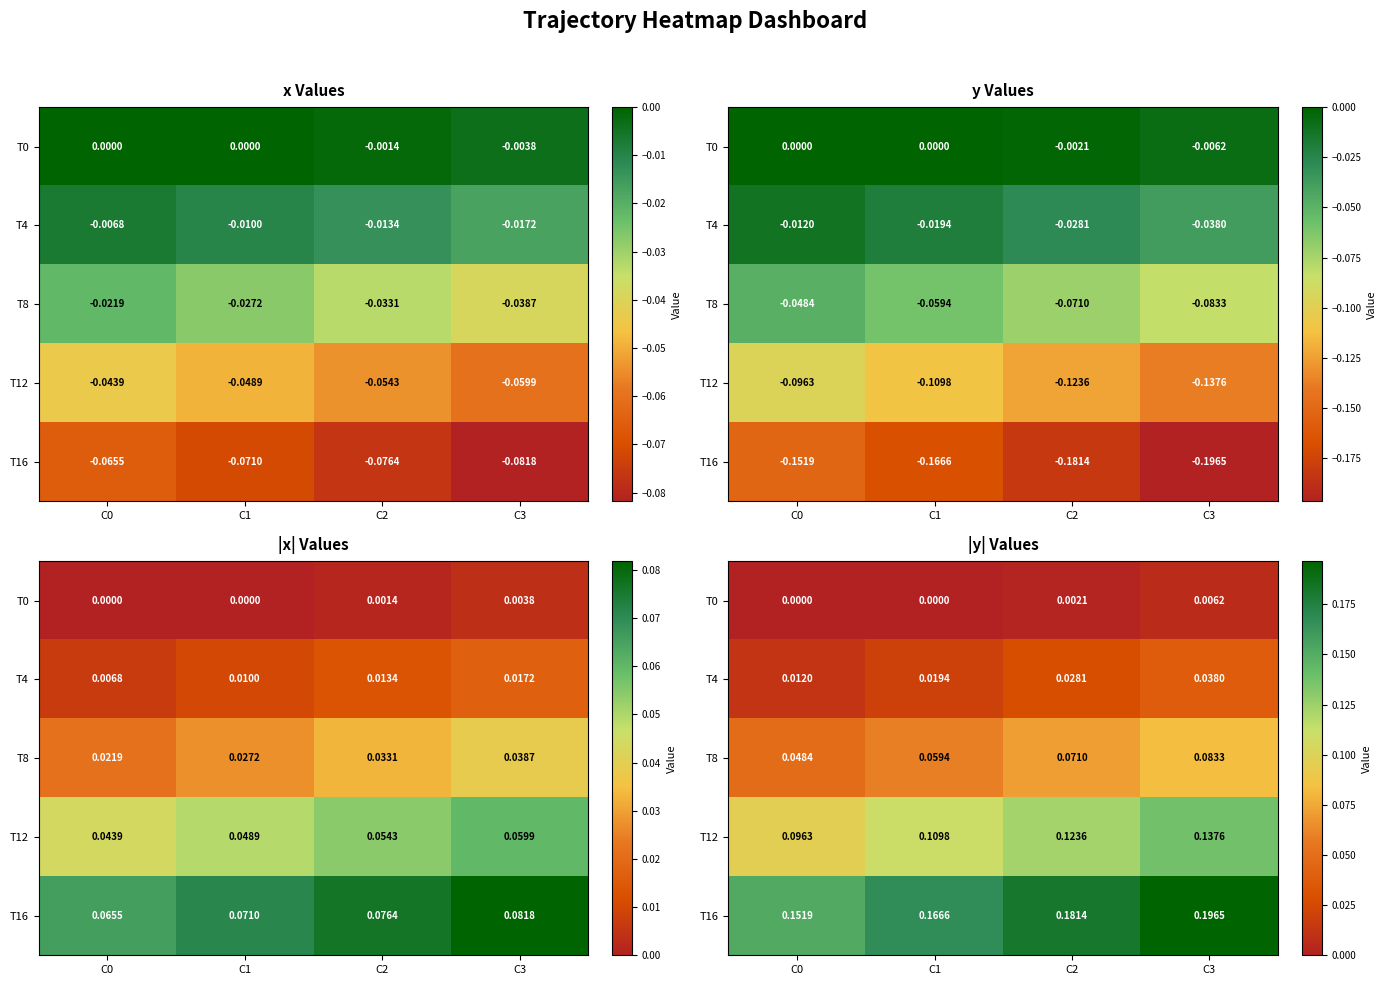

Is it true that T16 equals 0.2 at C0?

True